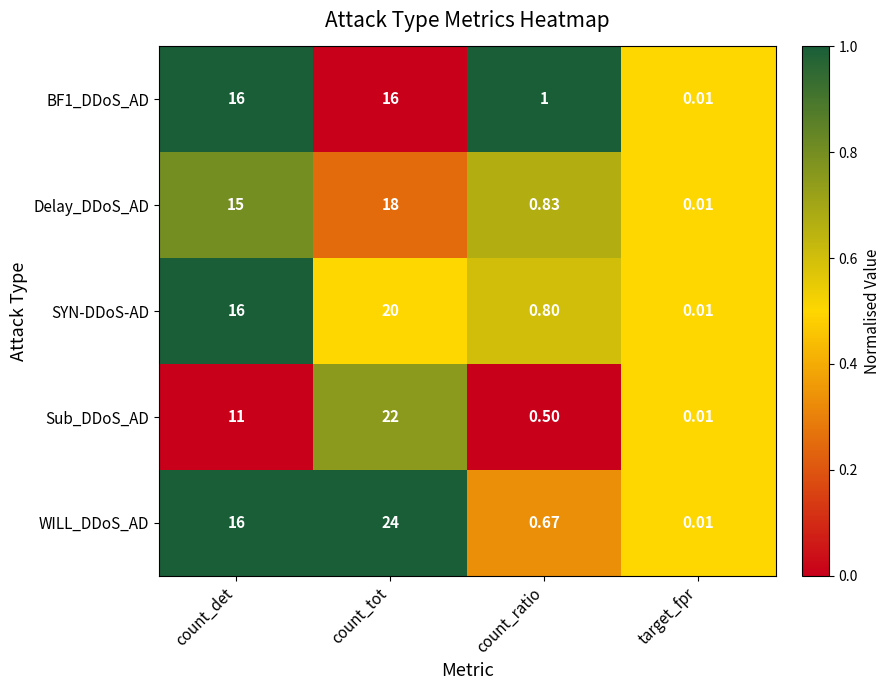

Which category has the highest value in the Delay_DDoS_AD series?

count_tot